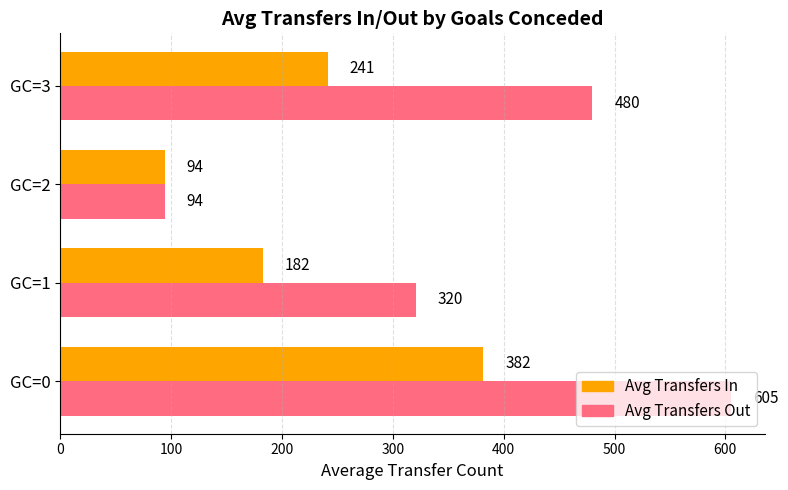

What is the sum of all Avg Transfers Out values?

1499.6